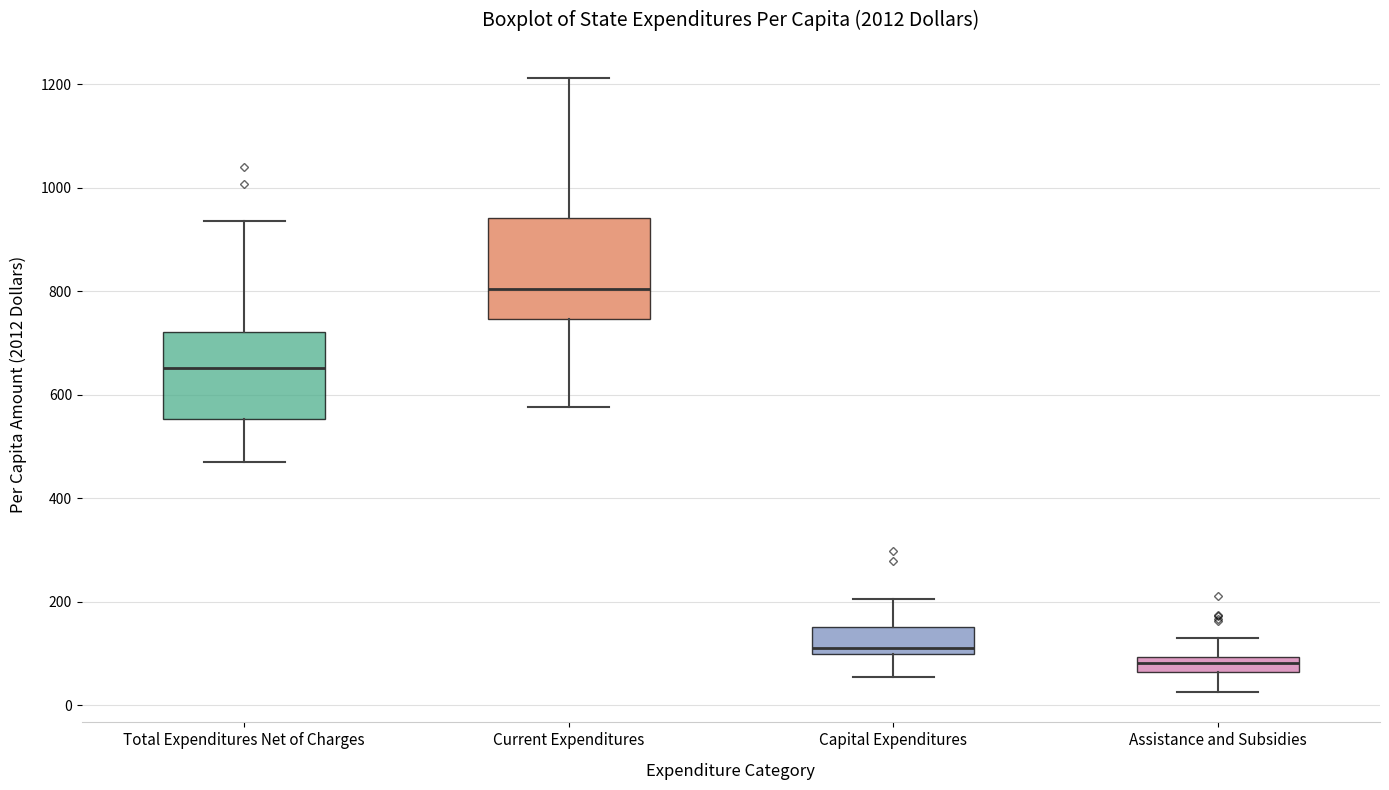

Which box's median line is the lowest?

Assistance and Subsidies